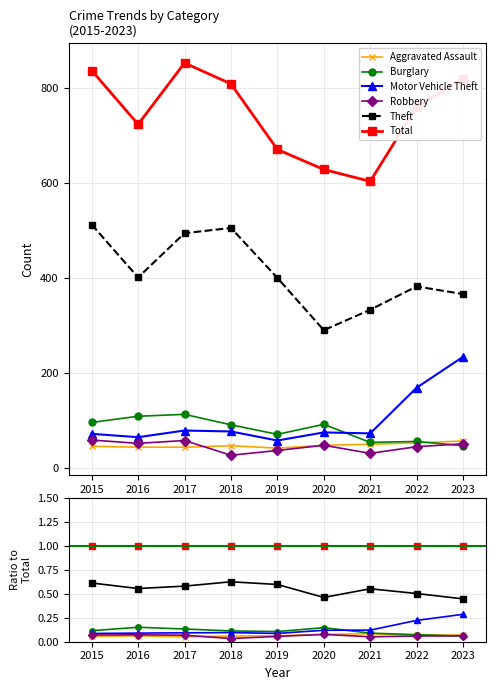

Is it true that Theft equals 0.2 at 2022?

False